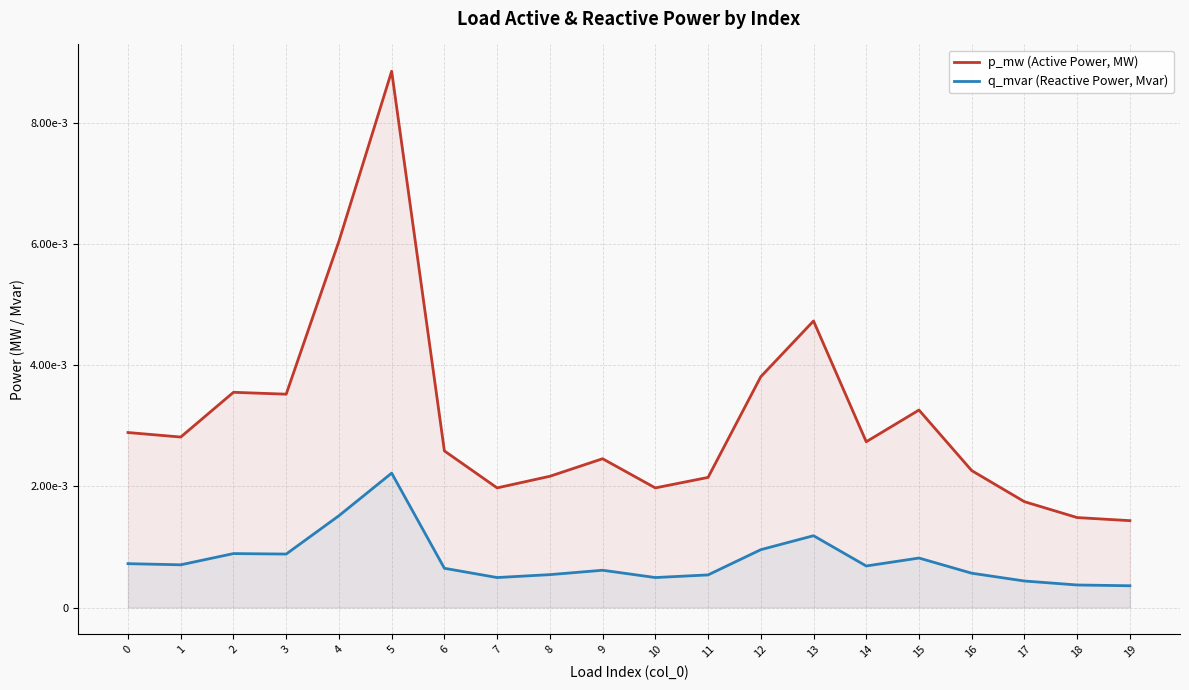

Which category has the lowest value in the q_mvar (Reactive Power, Mvar) series?

19